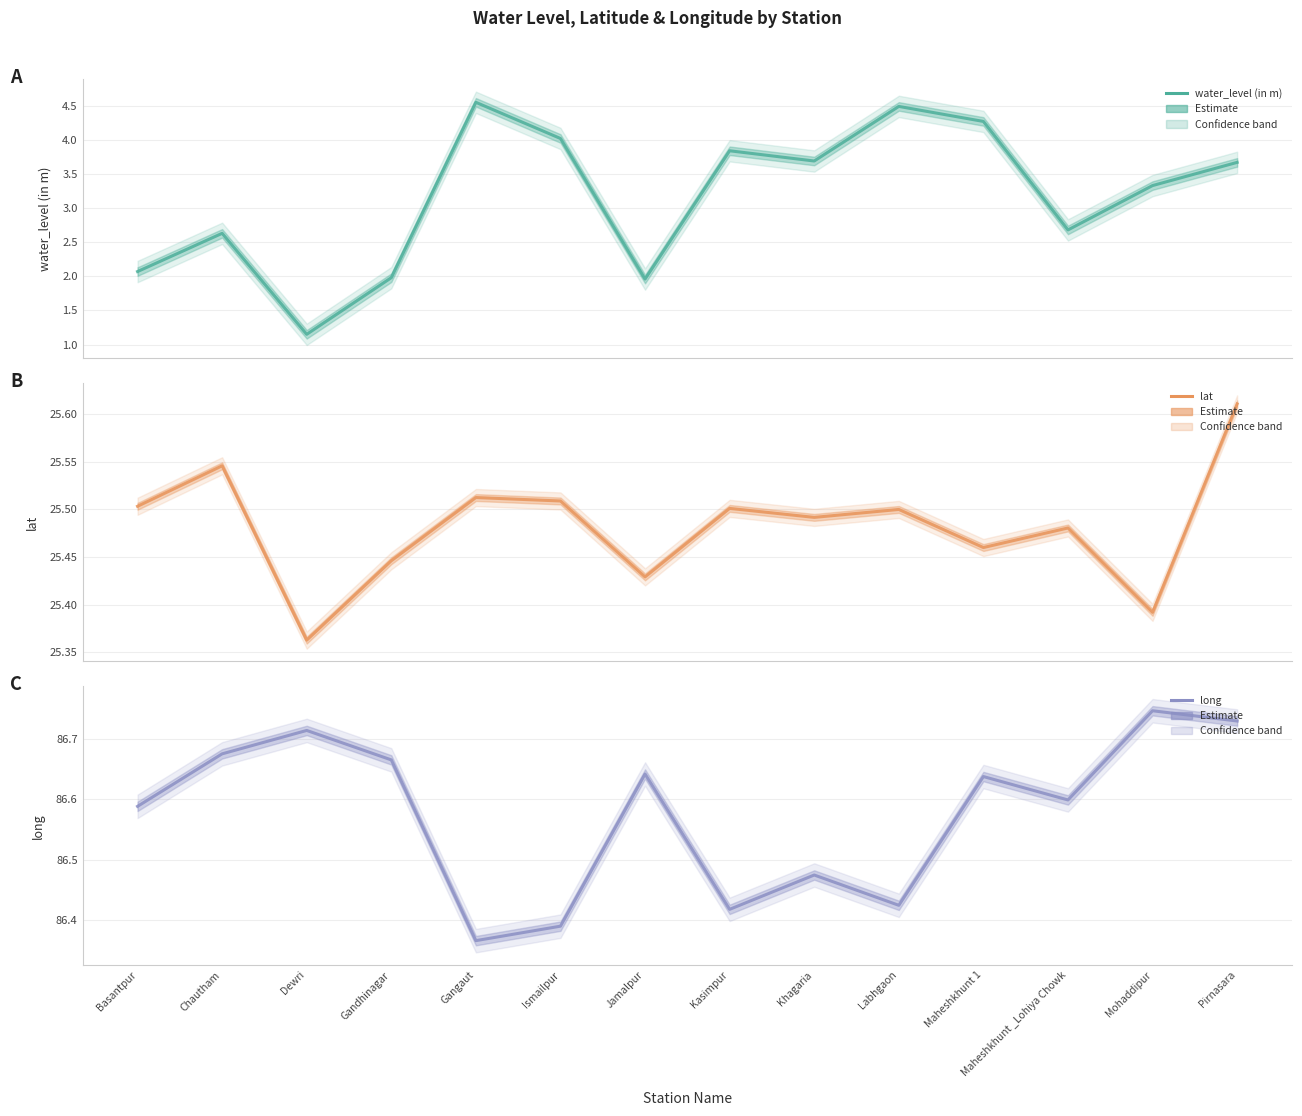

What is the label of the 5th point from the left?

Gangaut